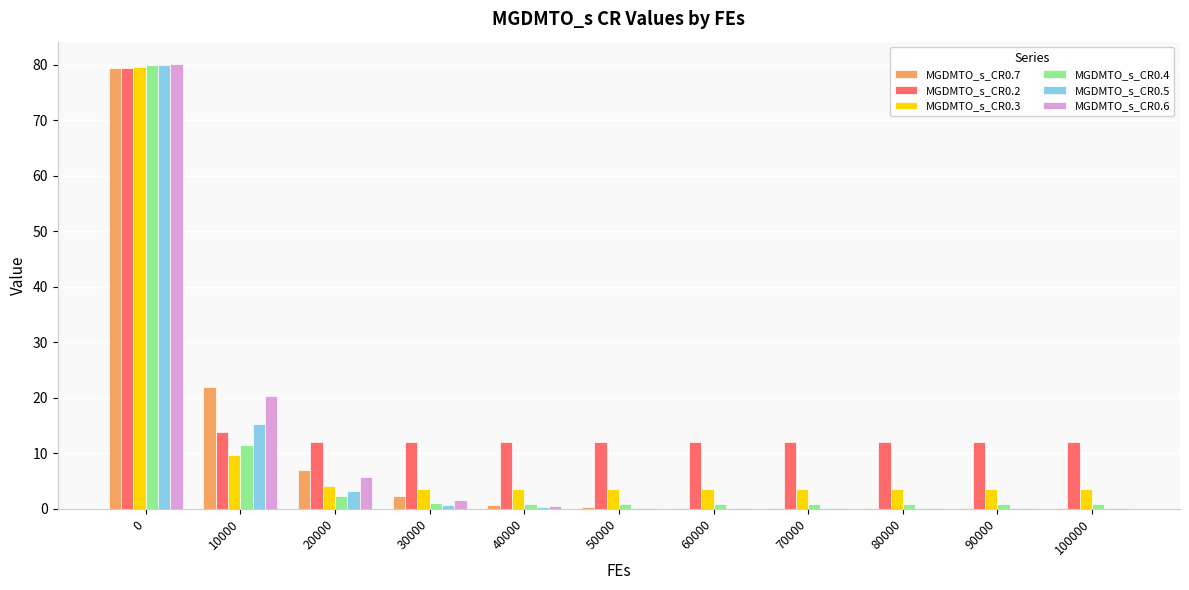

Which series has the largest total across all categories?

MGDMTO_s_CR0.2